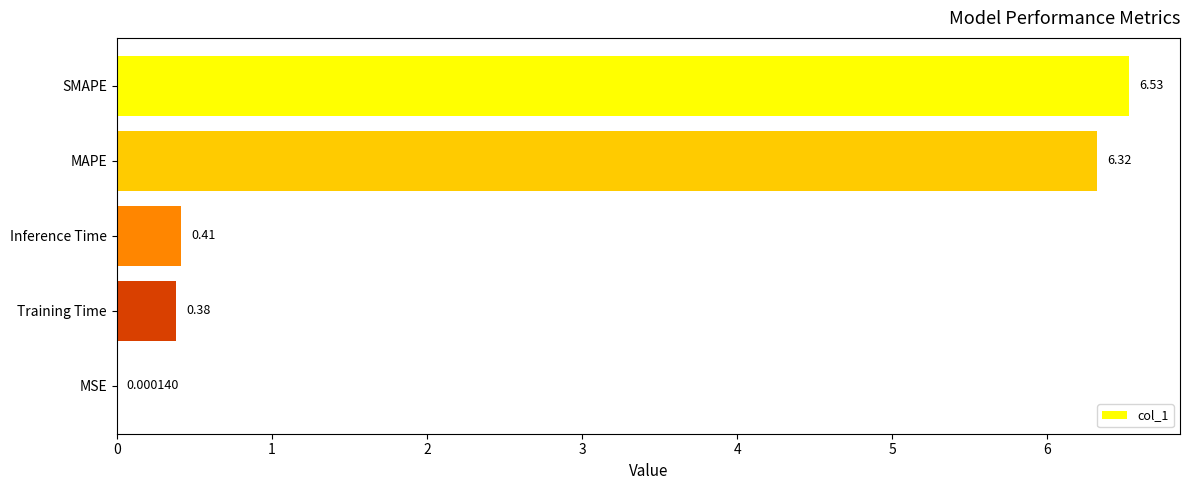

Which label corresponds to the largest value in the chart?

SMAPE